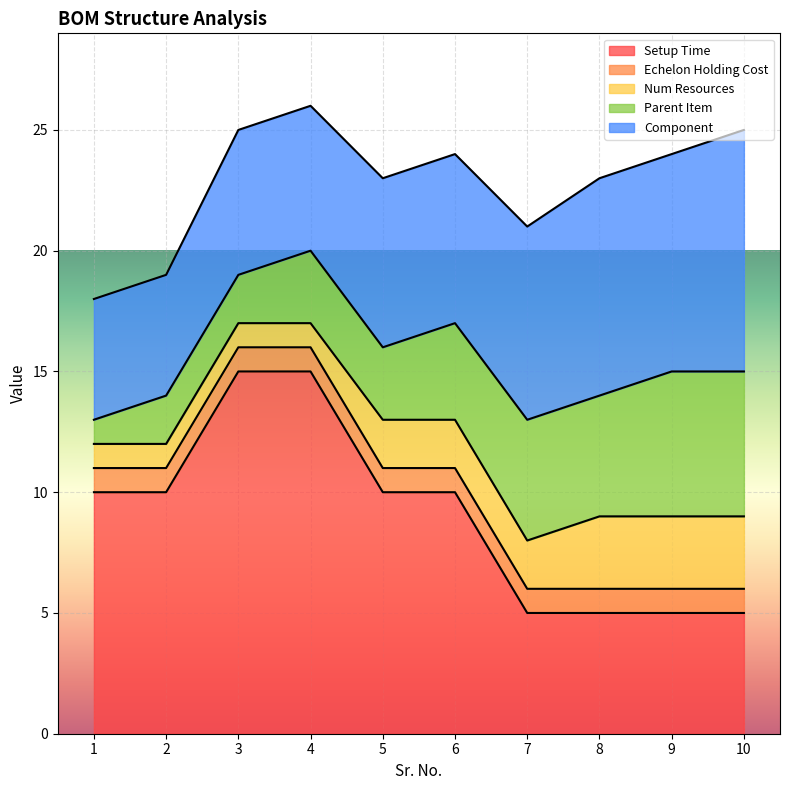

True or false: Parent Item and Component cross at least once.

False